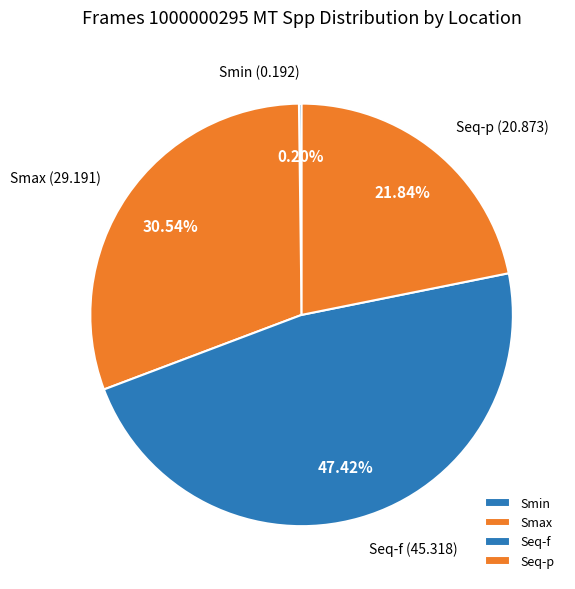

Is the sum of Seq-p and Smax greater than half?

Yes